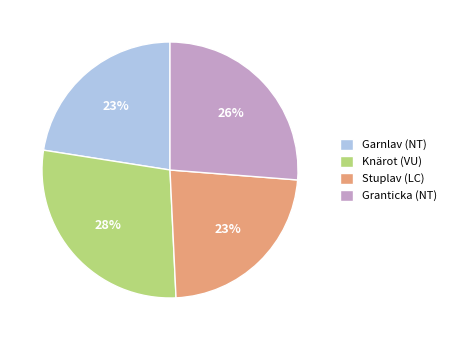

Which slice is the largest?

Knärot (VU)